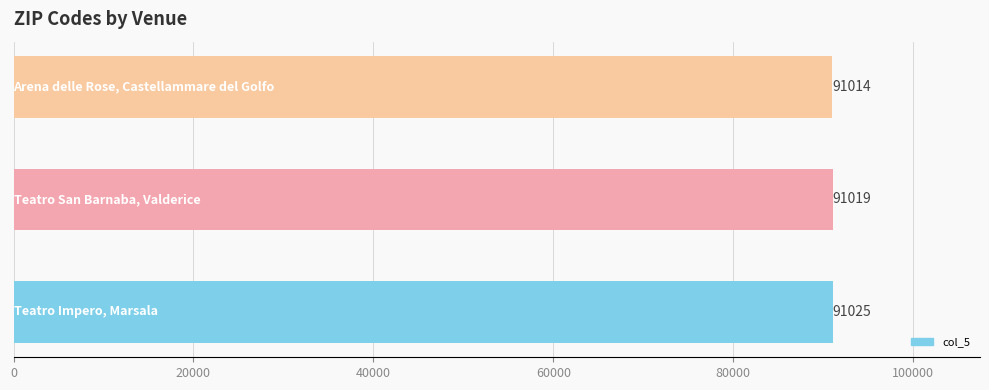

How many values are between 91014 and 91025?

3